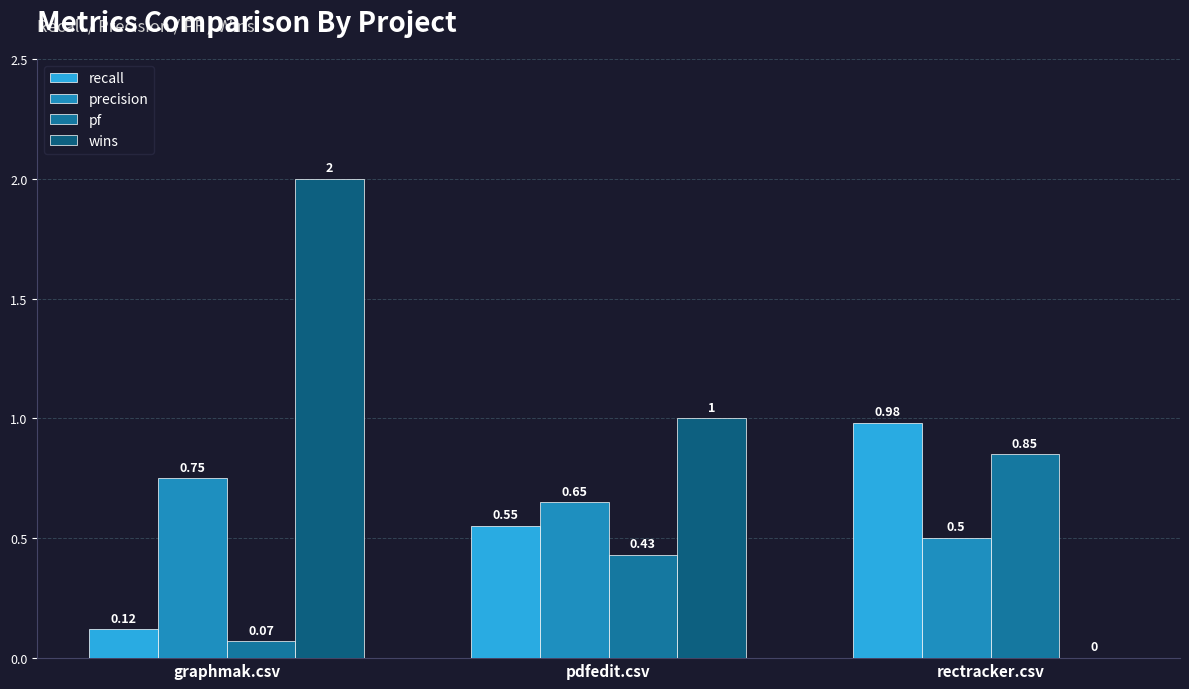

Which has a higher value, pdfedit.csv or rectracker.csv?

rectracker.csv